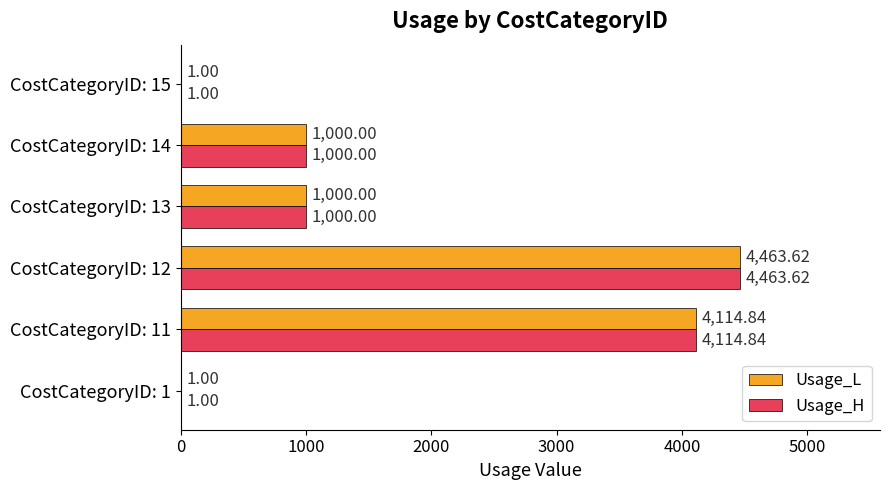

What is the greatest value displayed?

4463.6